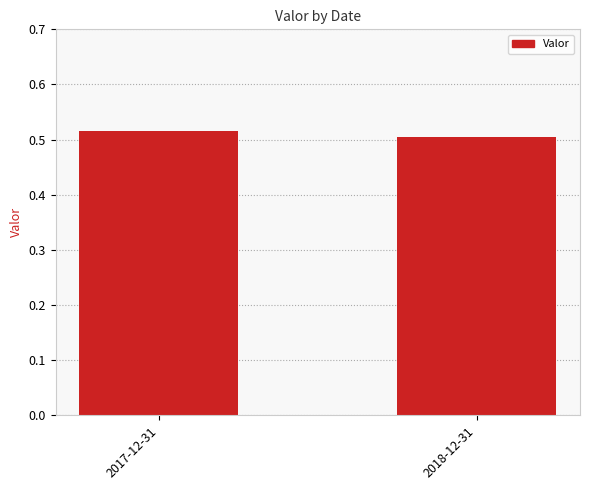

What is the sum of the values at 2017-12-31 and 2018-12-31?

1.0